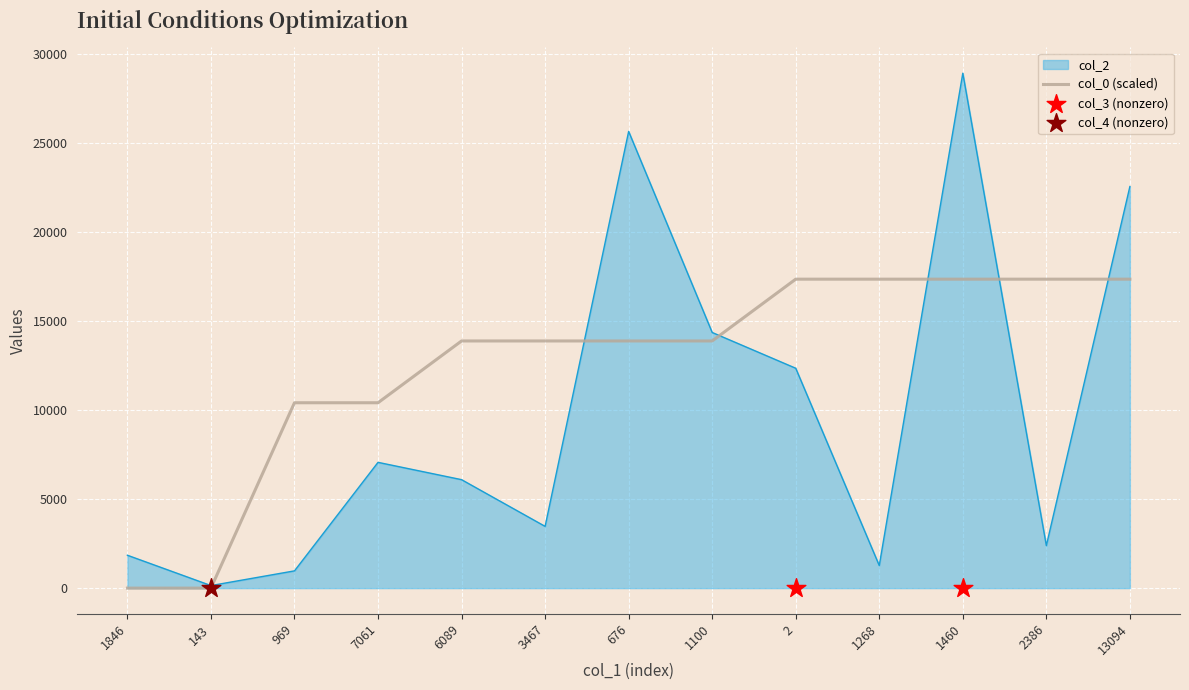

Which series contains the lowest Y value?

col_0